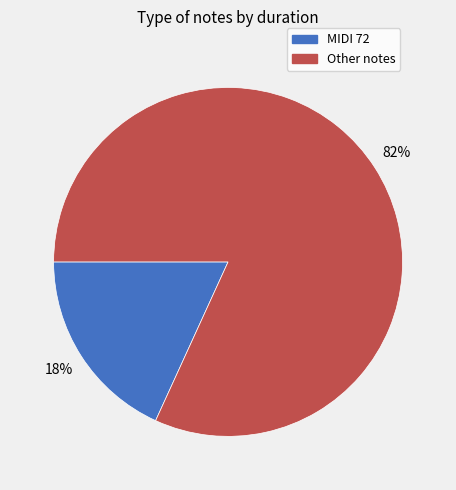

To the nearest percent, what is the average slice percentage?

50%